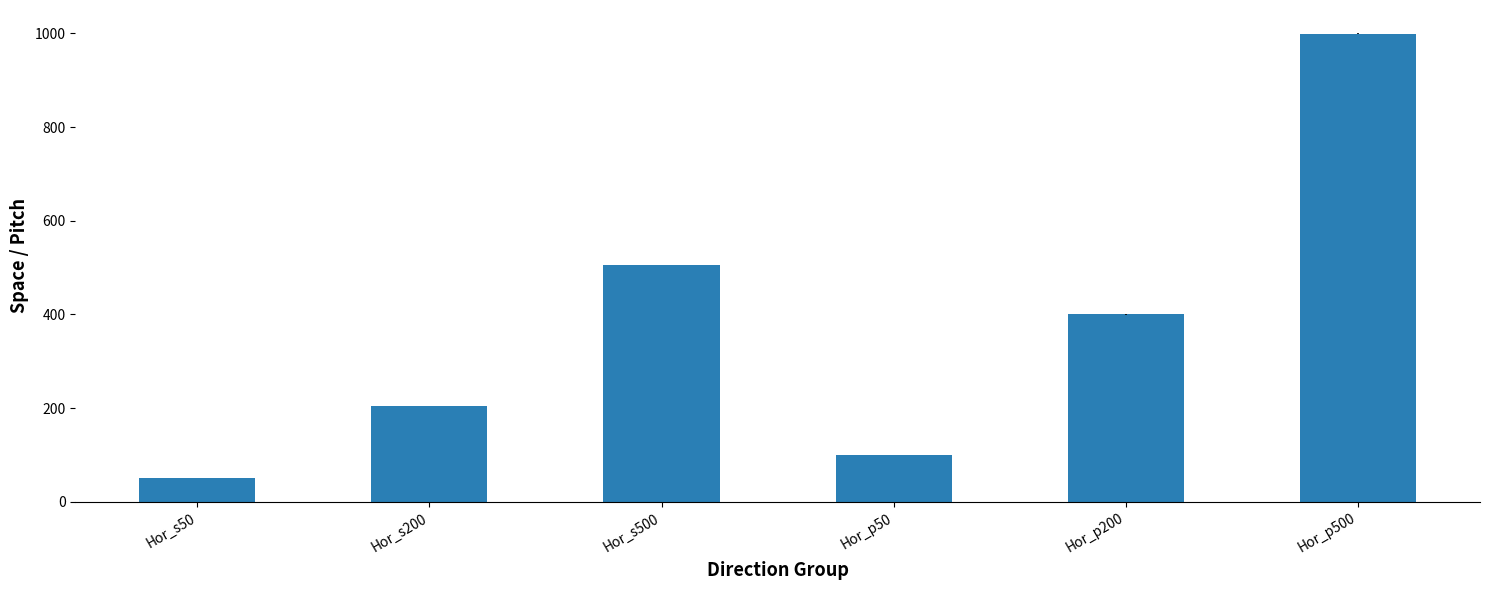

At which category does the chart reach its minimum across all series?

Hor_s50